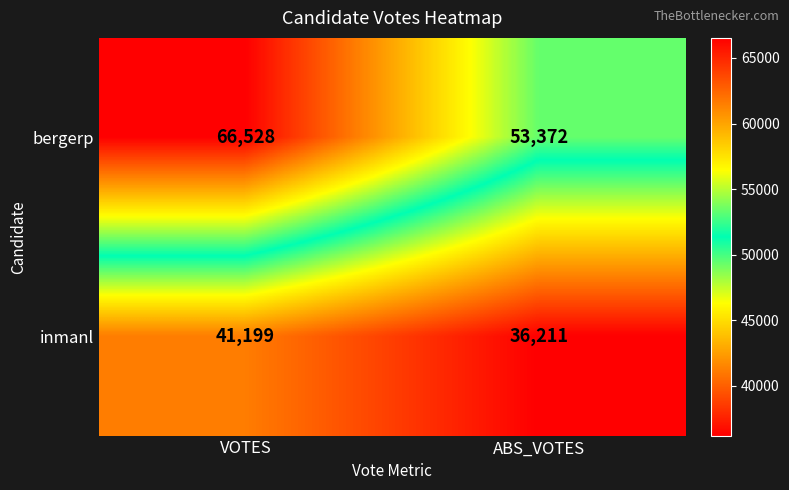

At which category is the sum across all series the highest?

VOTES